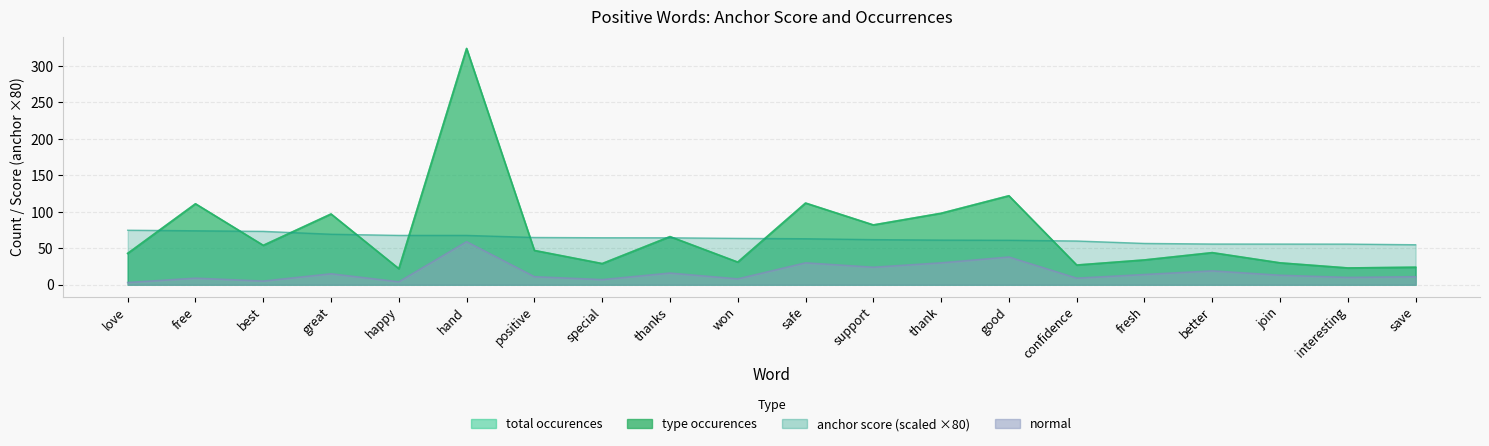

What is the difference between the type occurences values at love and happy?

21.0